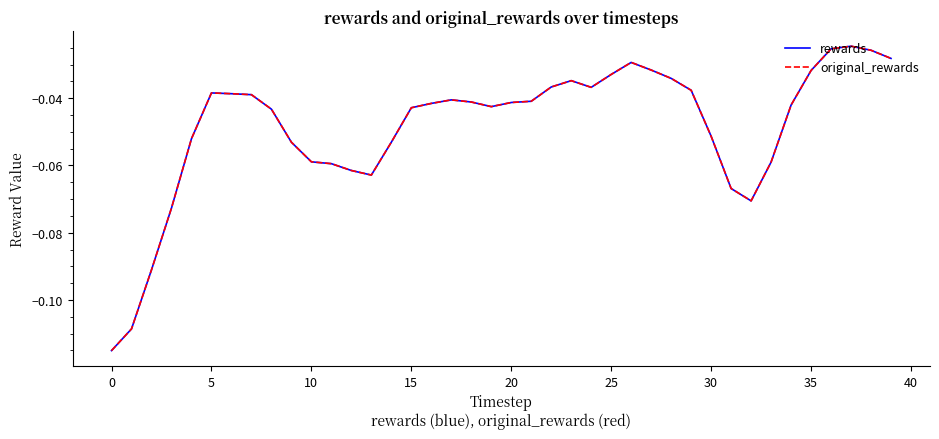

Does the chart have visible grid lines?

No